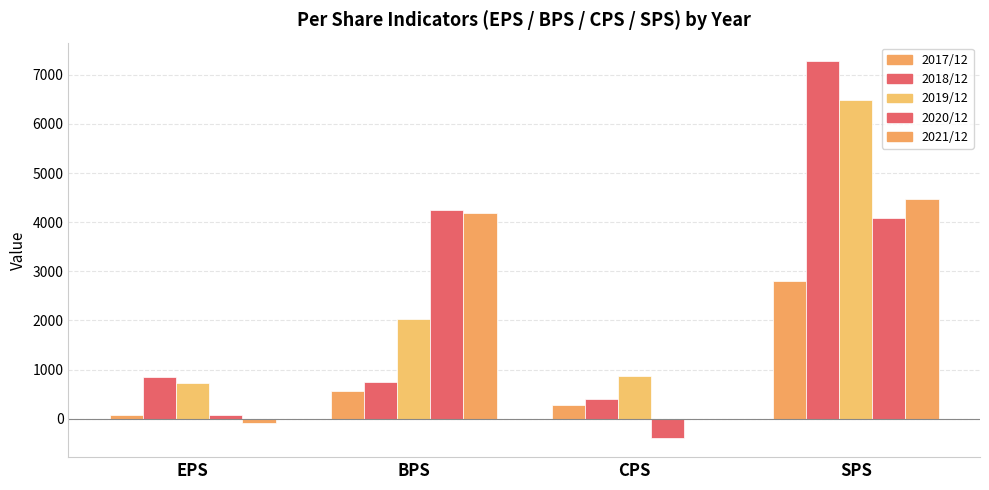

Which category has the lowest value in the 2017/12 series?

EPS